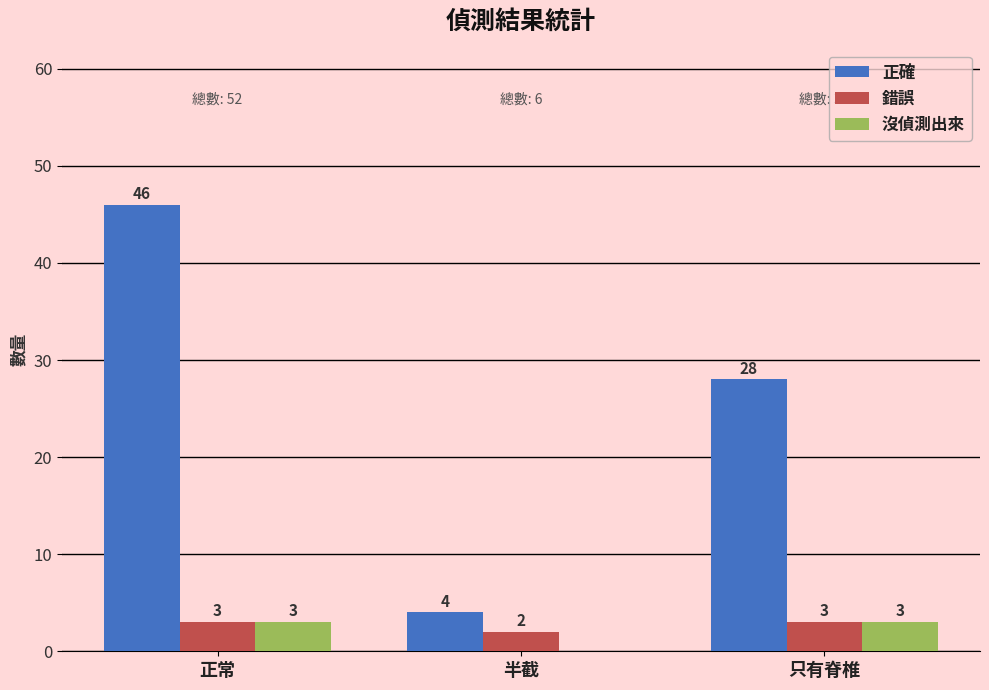

How many groups of bars are there?

3